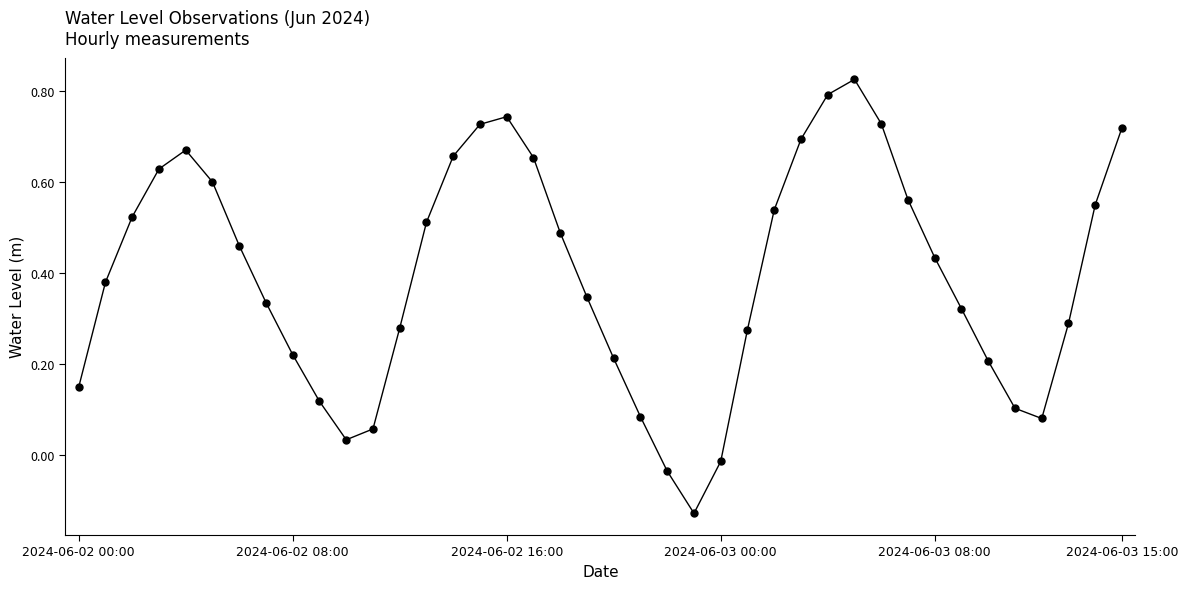

How many points are higher than both their immediate neighbors (excluding endpoints)?

3